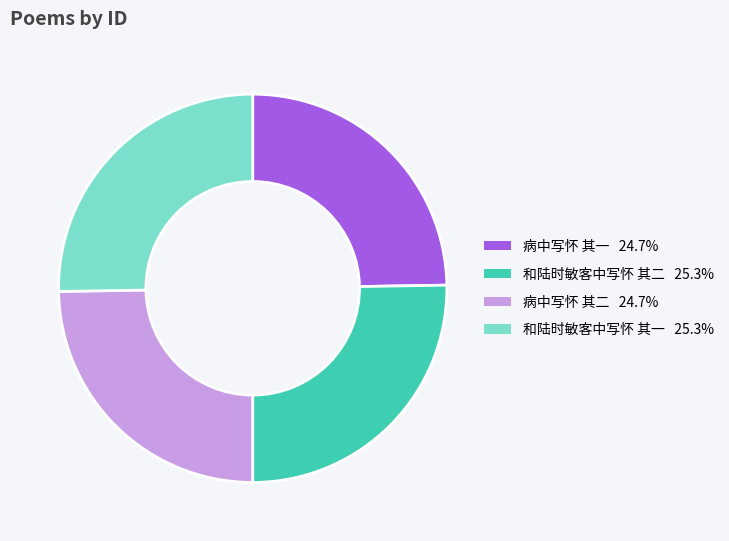

Is there any slice that represents more than half of the pie?

No